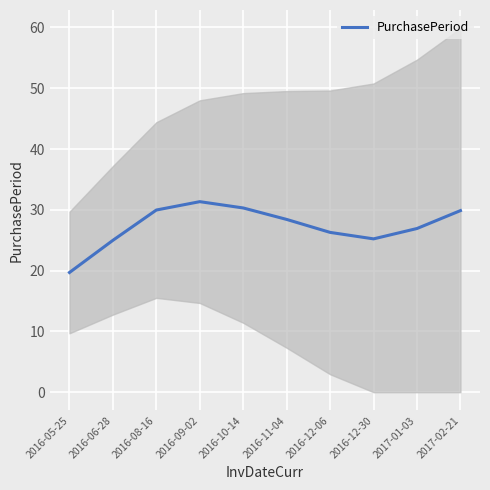

True or false: the data shows 30.0 at 2016-08-16.

True